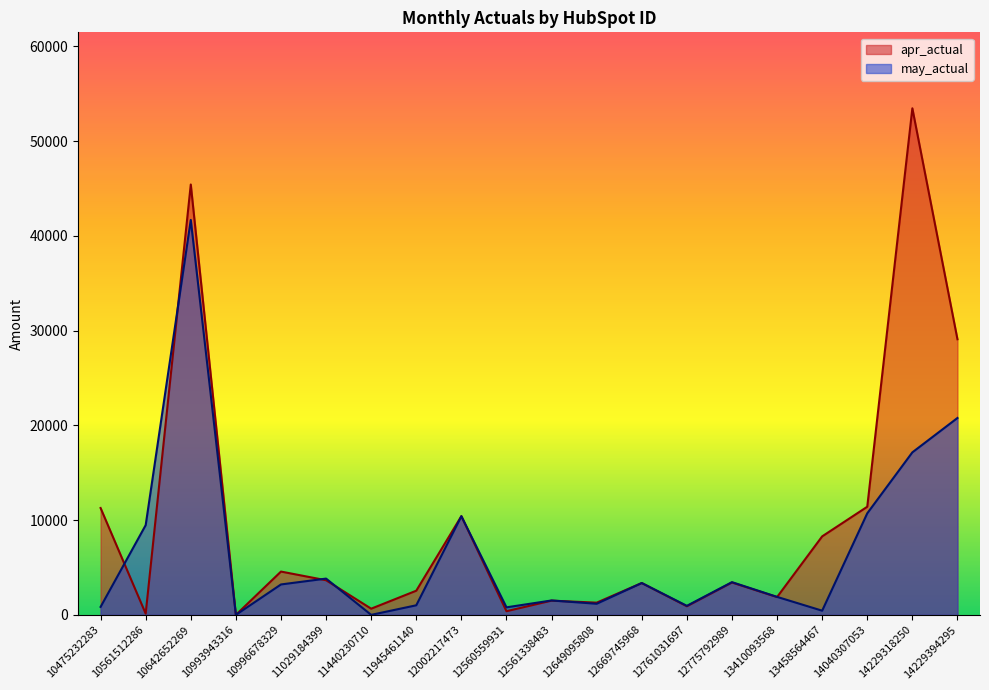

Reading left to right, list all the values displayed in this chart.

apr_actual: 10475232283=11279.2	10561512286=128.7	10642652269=45428.0	10993943316=0.0	10996678329=4570.0	11029184399=3653.7	11440230710=651.6	11945461140=2549.8	12002217473=10416.0	12560559931=385.9	12561338483=1501.8	12649095808=1287.2	12669745968=3360.0	12761031697=907.8	12775792989=3414.7	13410093568=1877.2	13458564467=8284.4	14040307053=11413.3	14229318250=53469.5	14229394295=29093.0
may_actual: 10475232283=840.7	10561512286=9469.9	10642652269=41687.0	10993943316=0.0	10996678329=3210.0	11029184399=3827.9	11440230710=0.0	11945461140=1009.9	12002217473=10416.0	12560559931=794.1	12561338483=1518.7	12649095808=1171.5	12669745968=3360.0	12761031697=951.0	12775792989=3453.1	13410093568=1898.3	13458564467=439.3	14040307053=10717.3	14229318250=17154.2	14229394295=20781.0